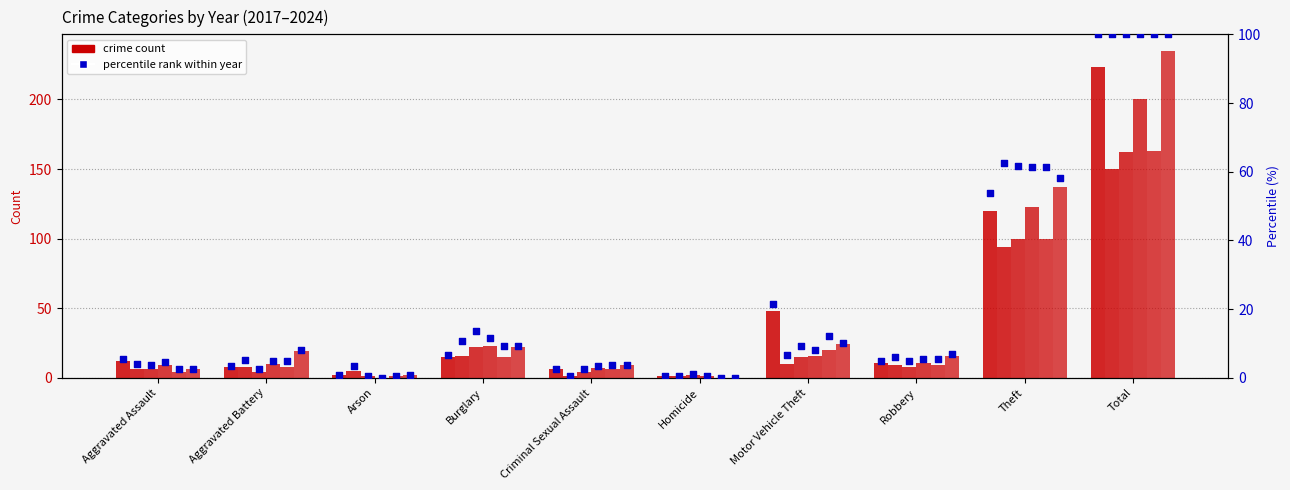

What is the change in value from Arson to Motor Vehicle Theft?

+20.6